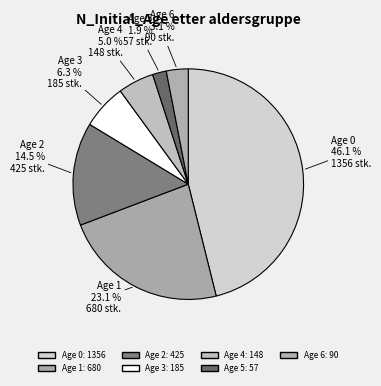

Is there any slice that represents more than half of the pie?

No